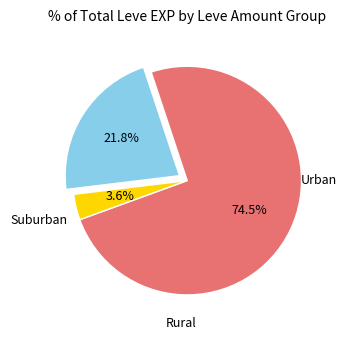

Is there a majority slice in this chart?

Yes